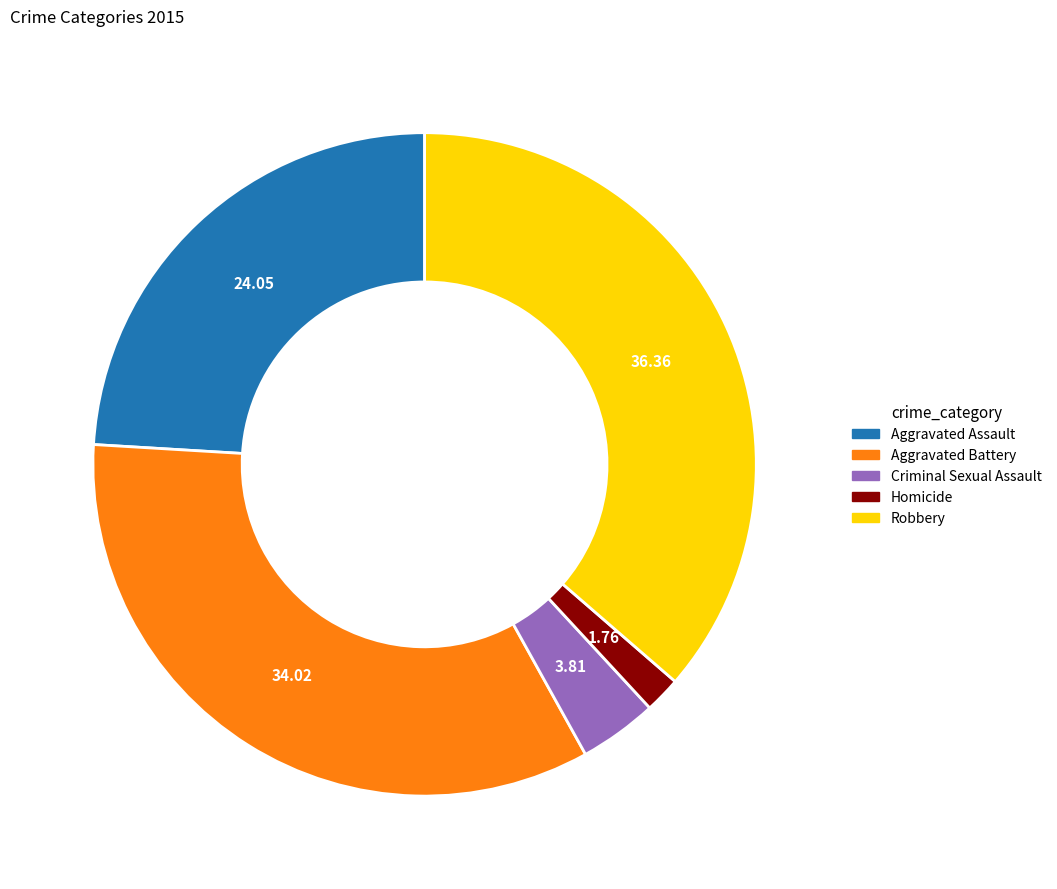

Which category has the biggest portion of the pie?

Robbery